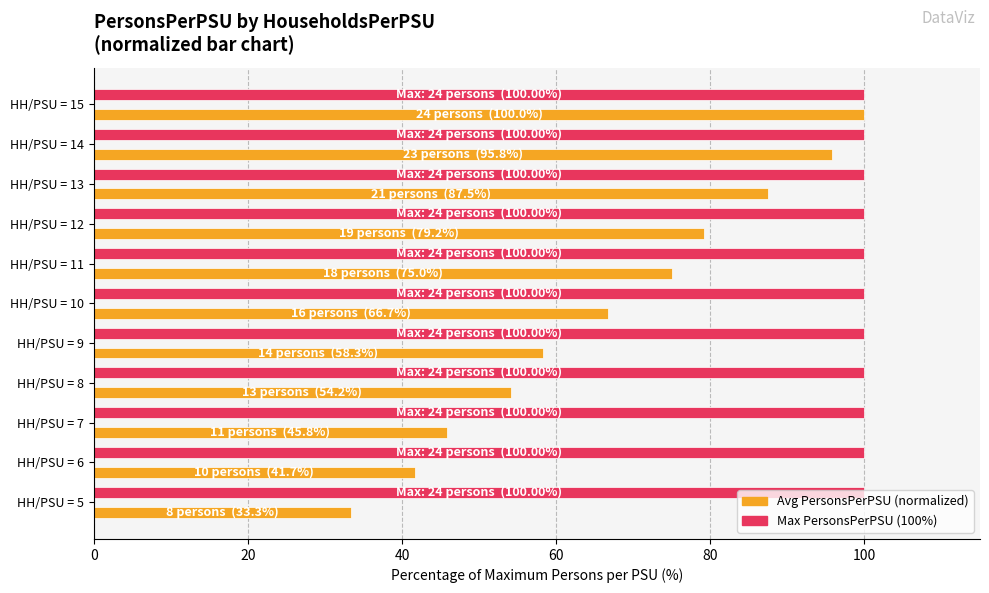

How many distinct data groups are displayed?

2